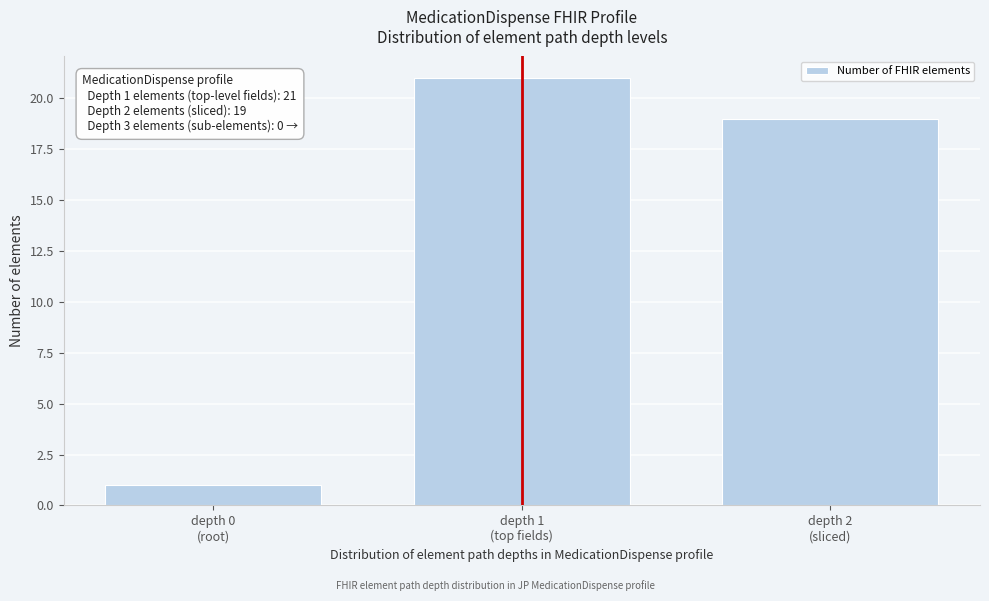

Reading left to right, list all the values displayed in this chart.

1	21	19